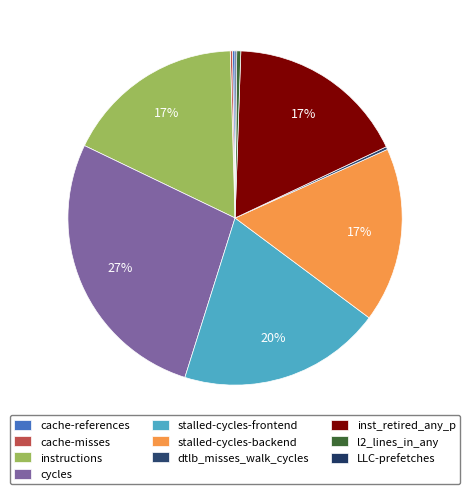

Rank the categories by value from highest to lowest.

cycles, stalled-cycles-frontend, inst_retired_any_p, instructions, stalled-cycles-backend, l2_lines_in_any, dtlb_misses_walk_cycles, cache-references, cache-misses, LLC-prefetches